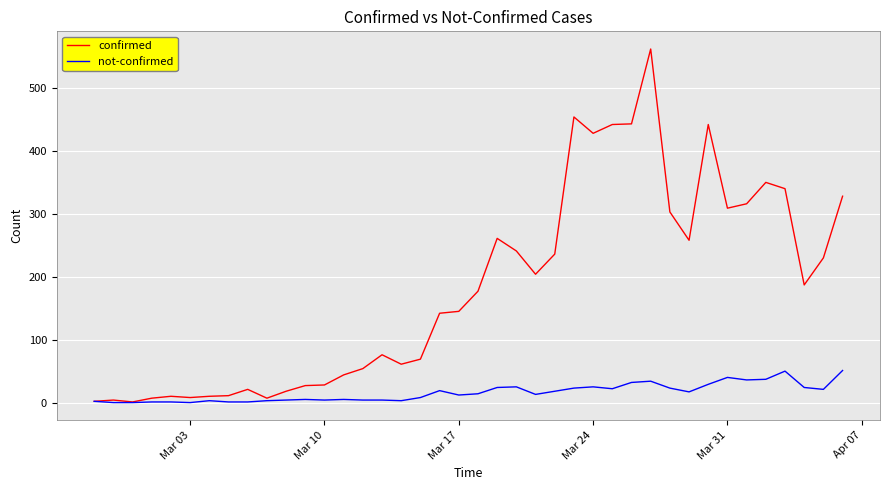

Which series has the widest spread of values?

confirmed